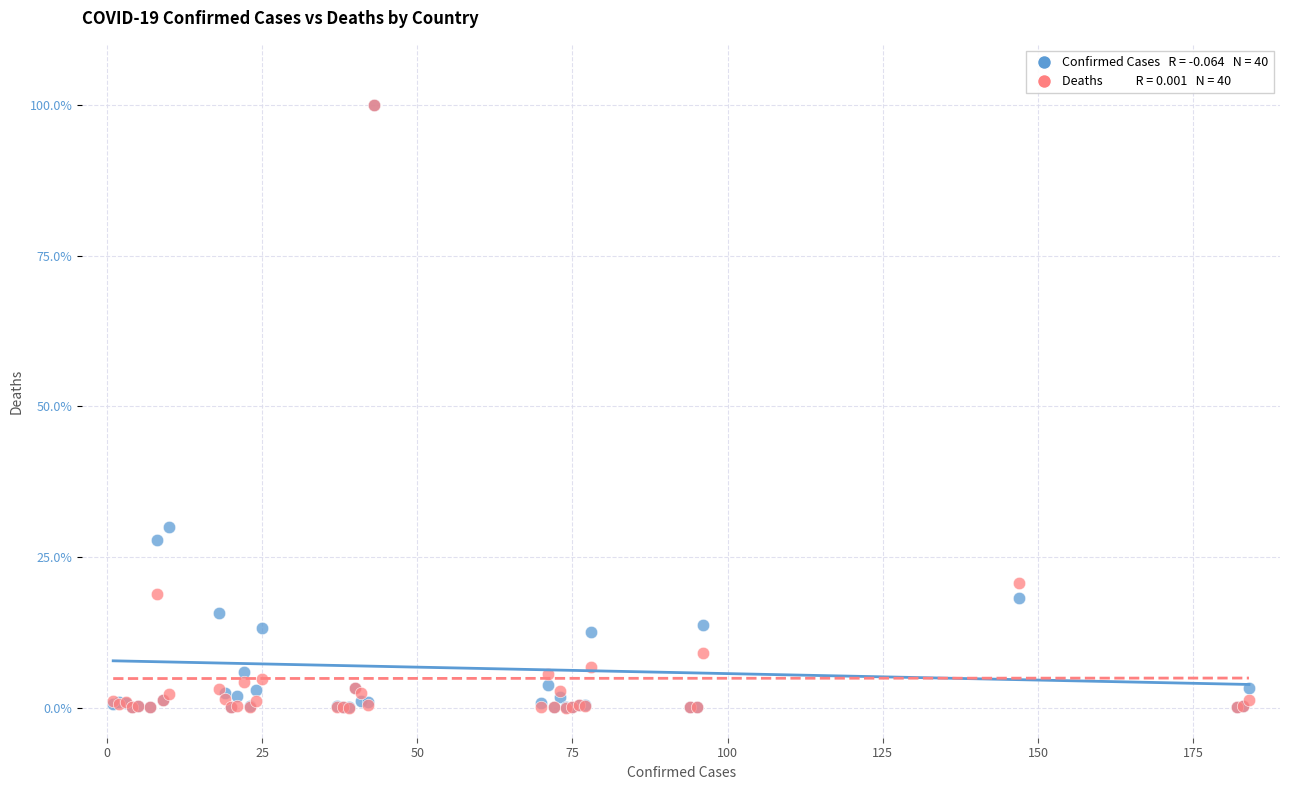

Across all series, what Y value is closest to 50?

29.9